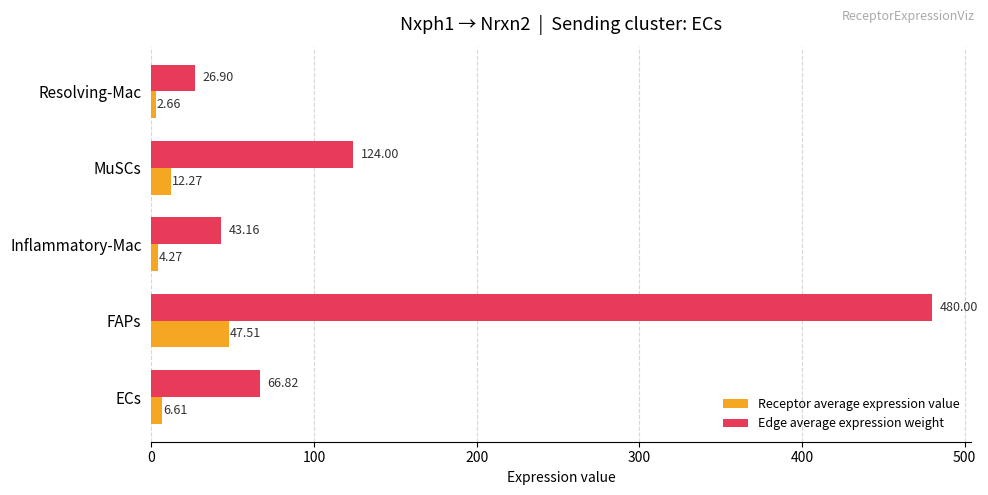

What are all the series names shown in the legend?

Receptor average expression value, Edge average expression weight